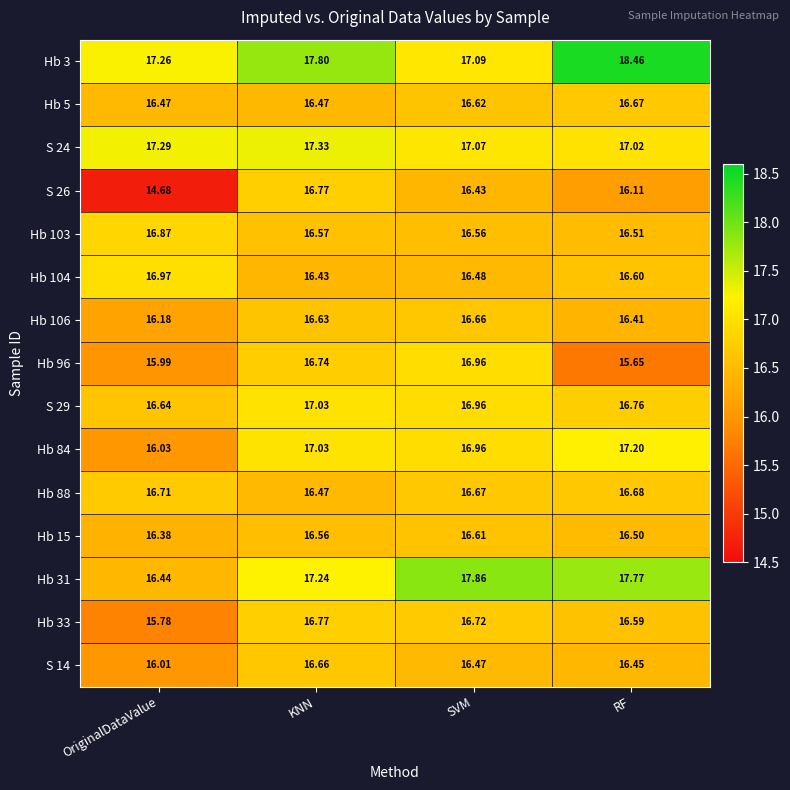

At which category does the chart reach its peak across all series?

RF